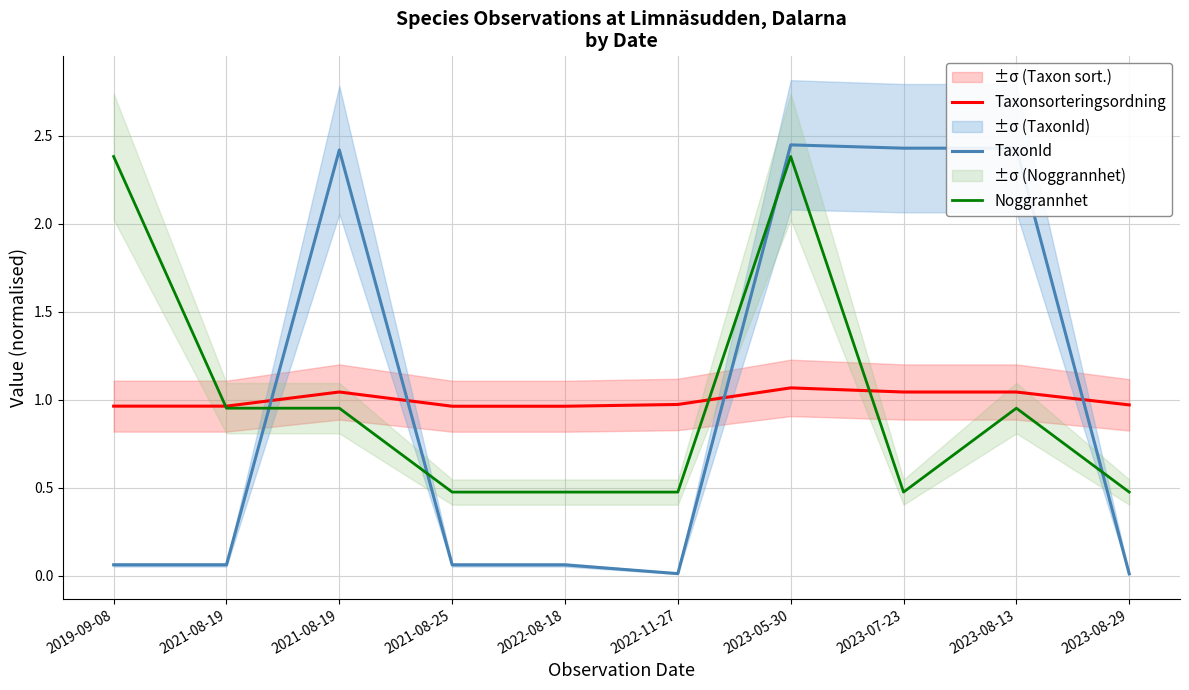

Reading left to right, extract all data points from this chart.

Taxonsorteringsordning: 2019-09-08=1.0	2021-08-19=1.0	2021-08-19=1.0	2021-08-25=1.0	2022-08-18=1.0	2022-11-27=1.0	2023-05-30=1.1	2023-07-23=1.0	2023-08-13=1.0	2023-08-29=1.0
TaxonId: 2019-09-08=0.1	2021-08-19=0.1	2021-08-19=2.4	2021-08-25=0.1	2022-08-18=0.1	2022-11-27=0.0	2023-05-30=2.4	2023-07-23=2.4	2023-08-13=2.4	2023-08-29=0.0
Noggrannhet: 2019-09-08=2.4	2021-08-19=1.0	2021-08-19=1.0	2021-08-25=0.5	2022-08-18=0.5	2022-11-27=0.5	2023-05-30=2.4	2023-07-23=0.5	2023-08-13=1.0	2023-08-29=0.5